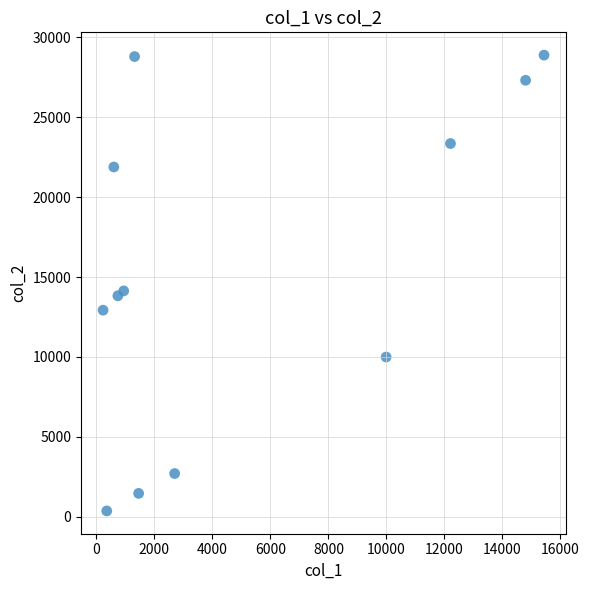

What is the range of X values (max minus min)?

15205